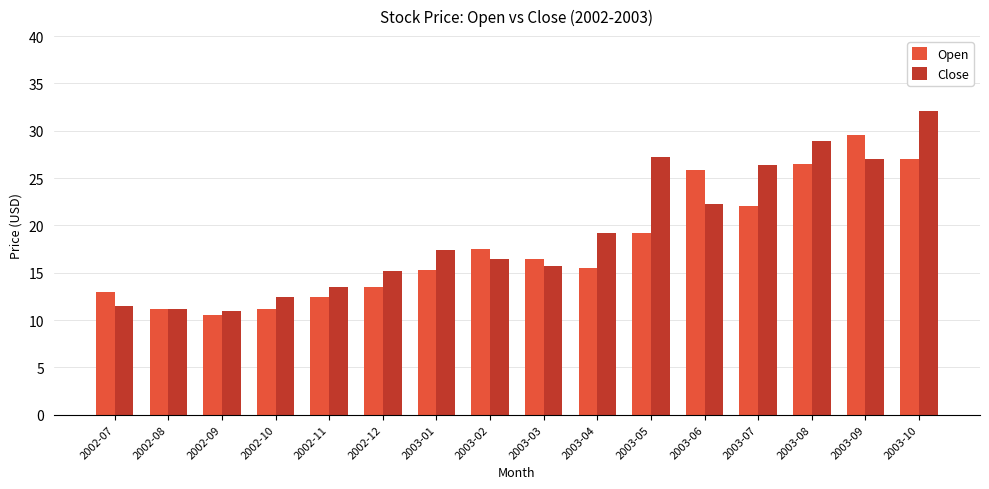

List the series in order of their peak value, highest first.

Close, Open